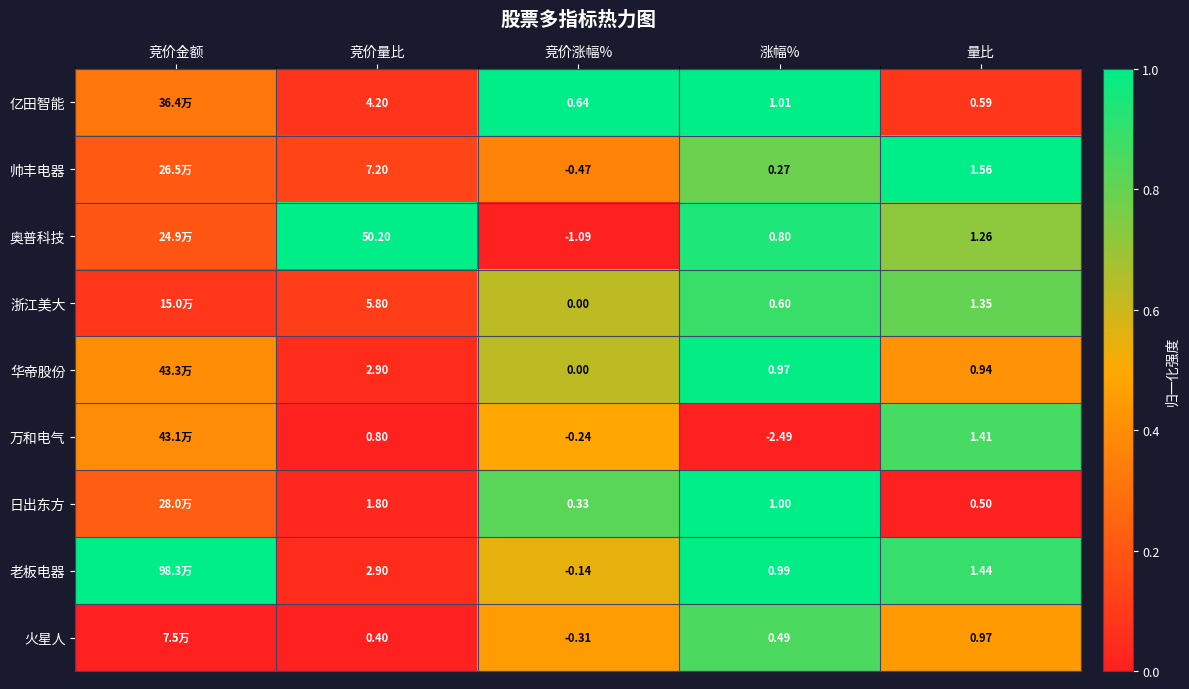

Is it true that 浙江美大 equals 0.1 at 竞价金额?

False